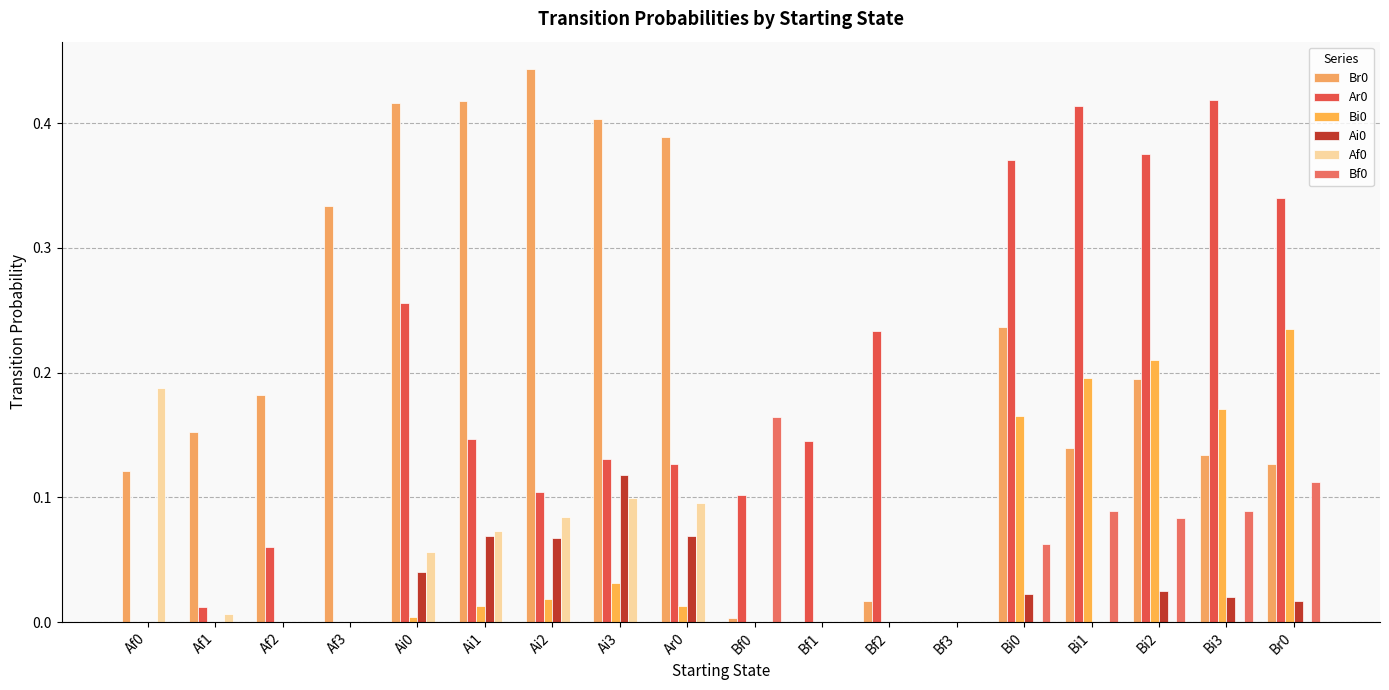

True or false: Br0 has a value of 0.4 at Ai1.

True